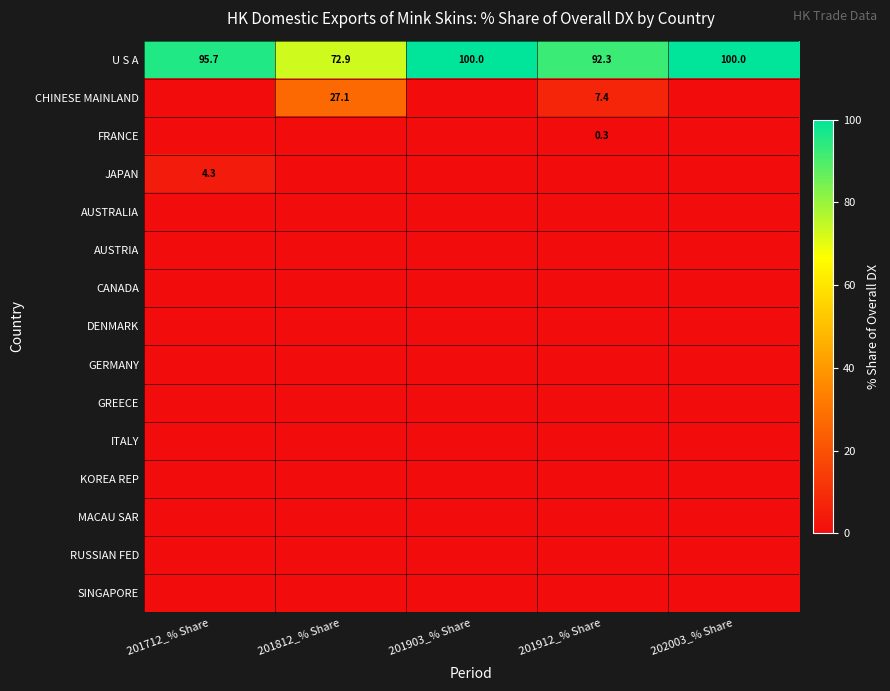

Is it true that U S A equals 38.0 at 201812_% Share?

False